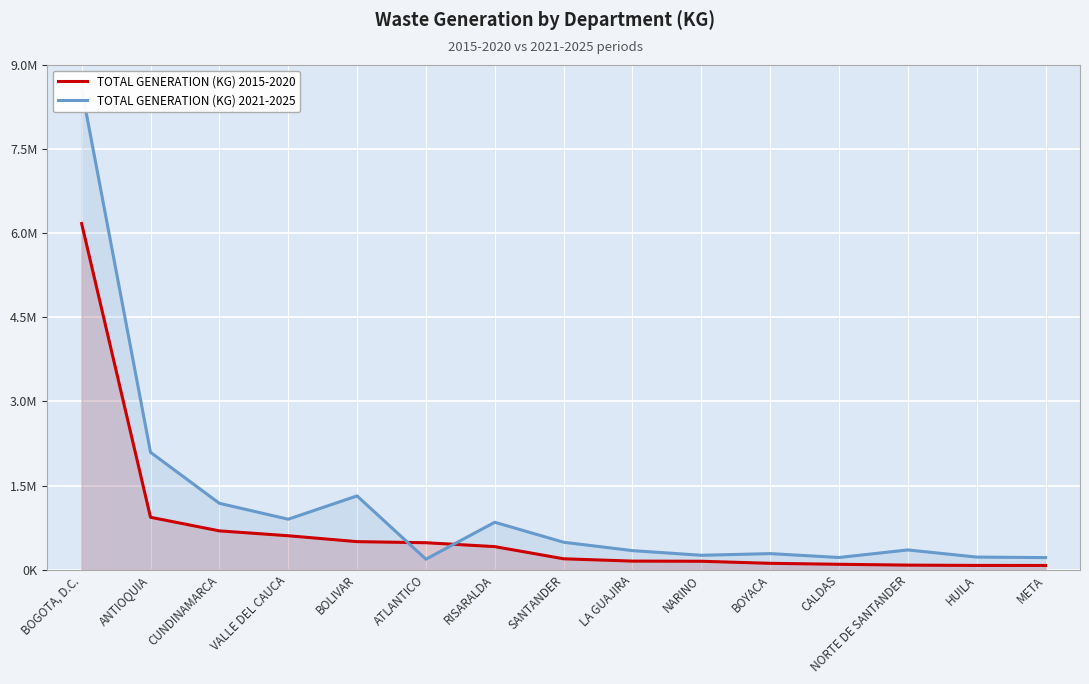

Read the TOTAL GENERATION (KG) 2021-2025 value at VALLE DEL CAUCA.

900410.0